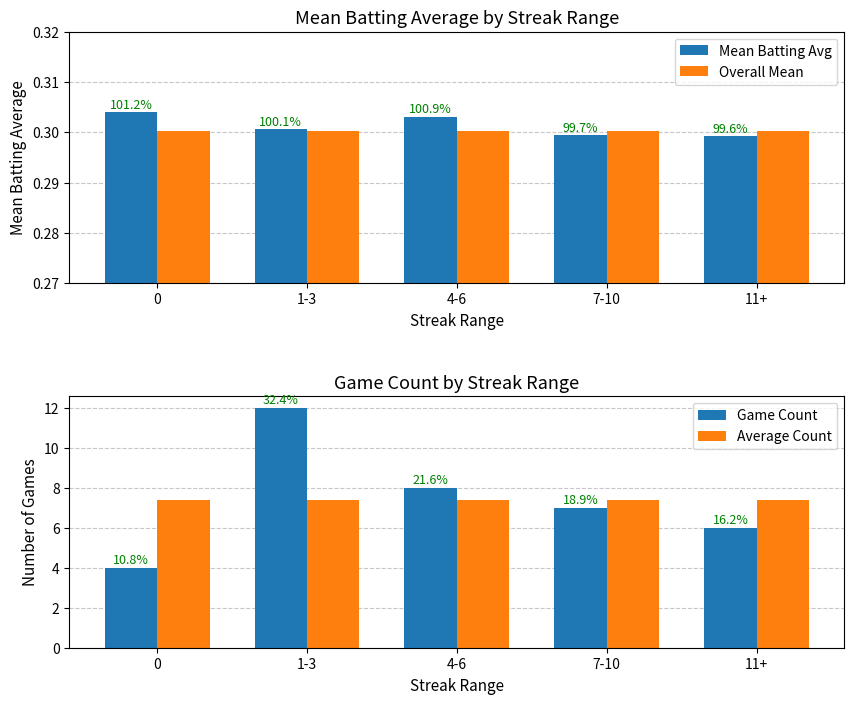

At how many categories does at least one series exceed 10?

1